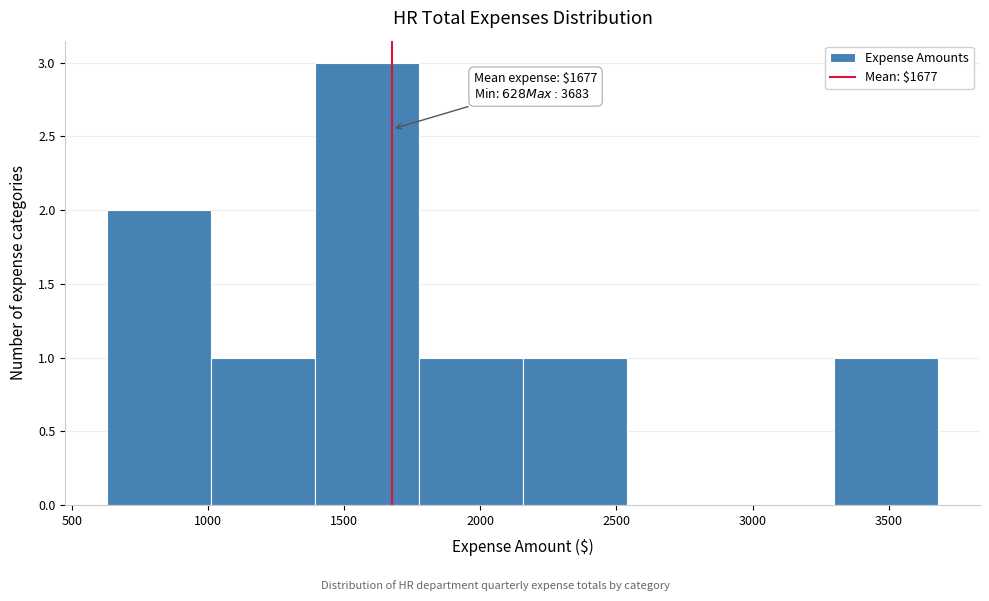

Which range on the x-axis has the tallest bar?

1400 to 1750